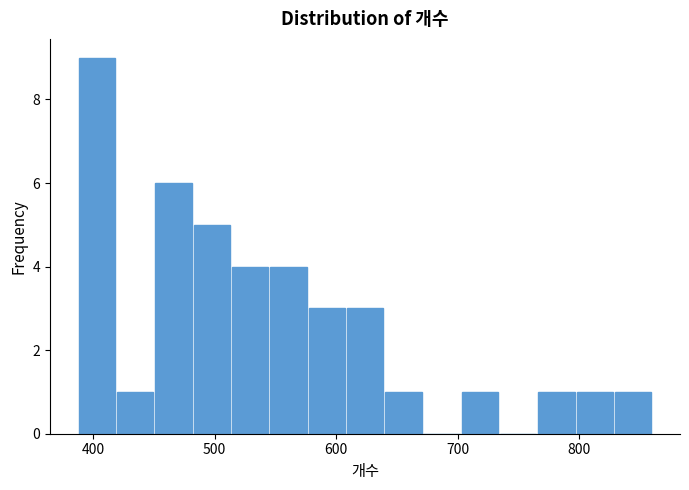

Around what value on the x-axis is the tallest bar? Give the approximate position of its centre, as read against the axis.

400